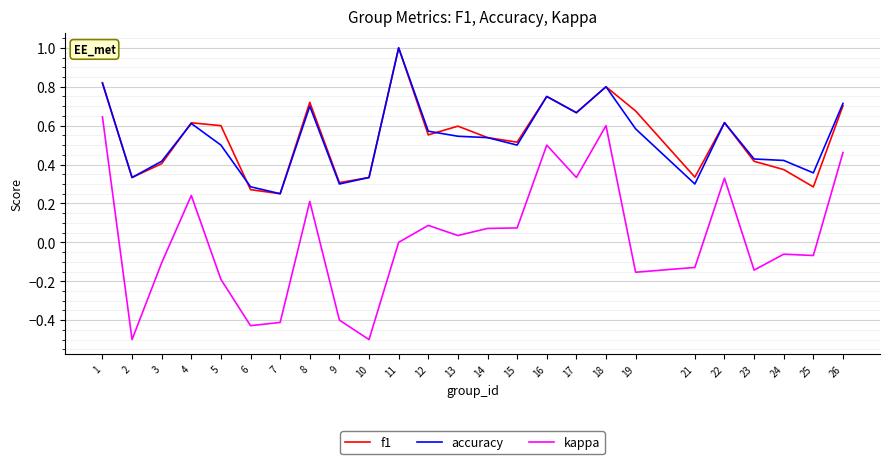

Which series changed the most between 16 and 24?

kappa